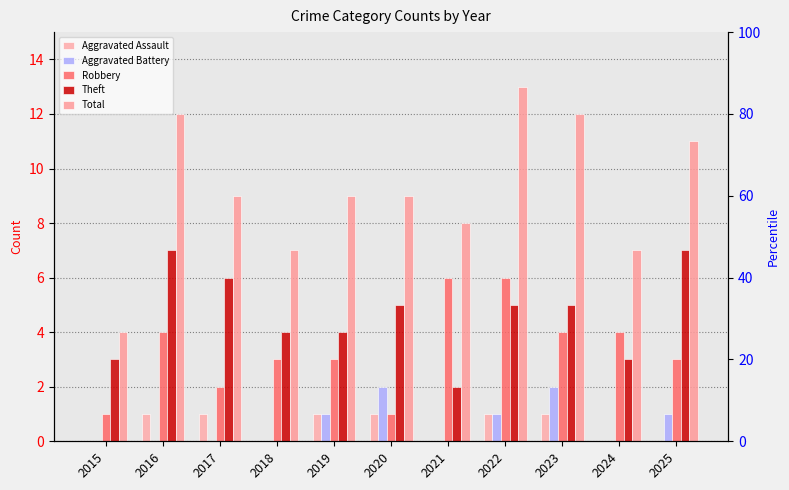

What is the total value across all series at 2024?

14